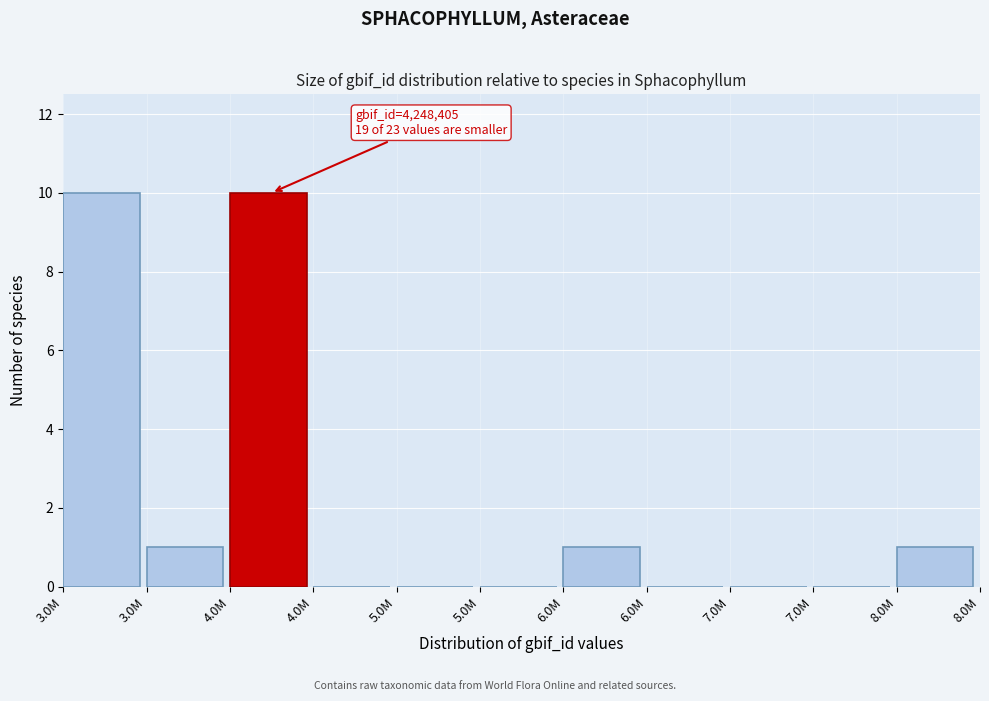

Are the bars horizontal?

No